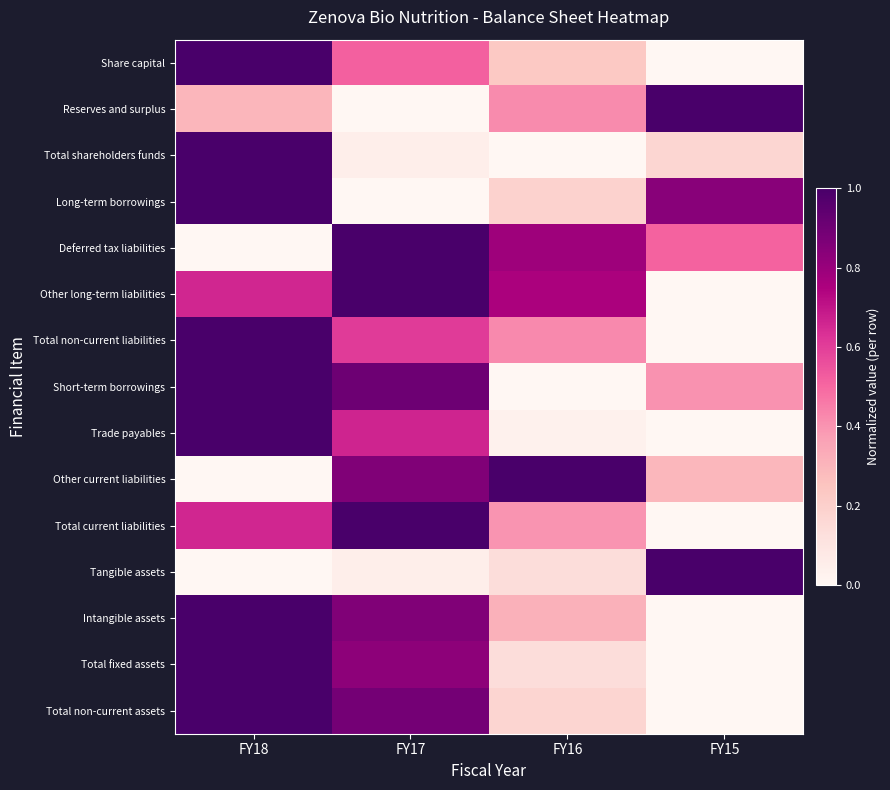

Rank the series by their maximum value, from lowest to highest.

Share capital, Reserves and surplus, Total shareholders funds, Long-term borrowings, Deferred tax liabilities, Other long-term liabilities, Total non-current liabilities, Short-term borrowings, Trade payables, Other current liabilities, Total current liabilities, Tangible assets, Intangible assets, Total fixed assets, Total non-current assets